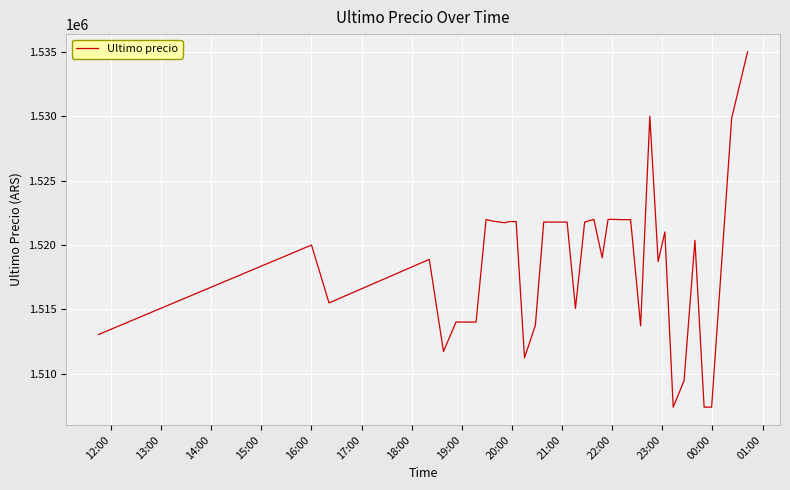

What is the minimum value shown in the chart?

1507383.0